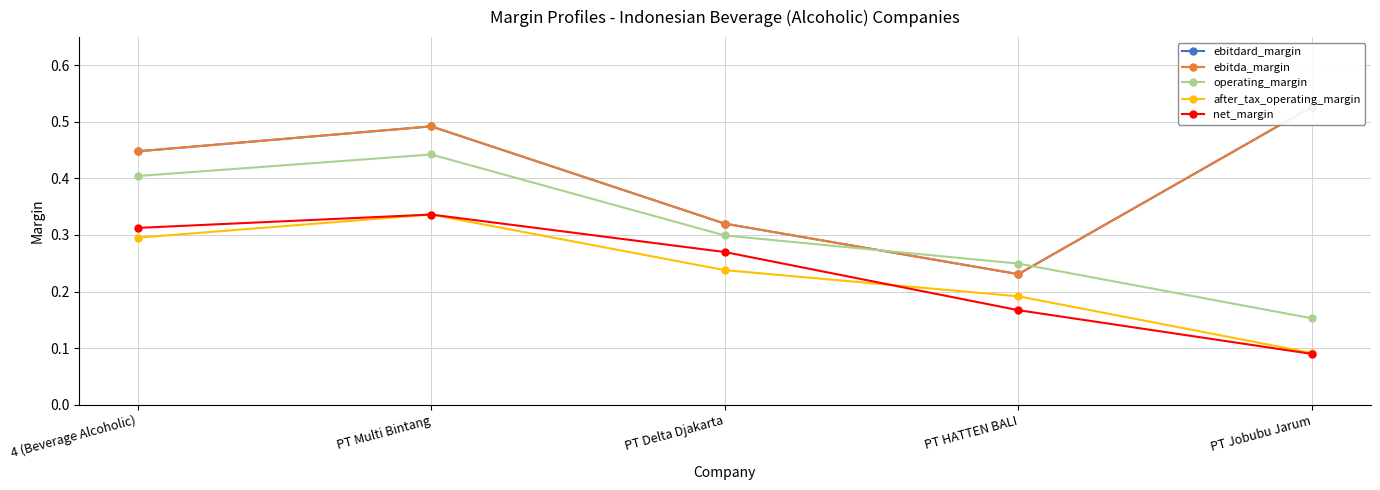

True or false: ebitda_margin and operating_margin cross at least once.

True